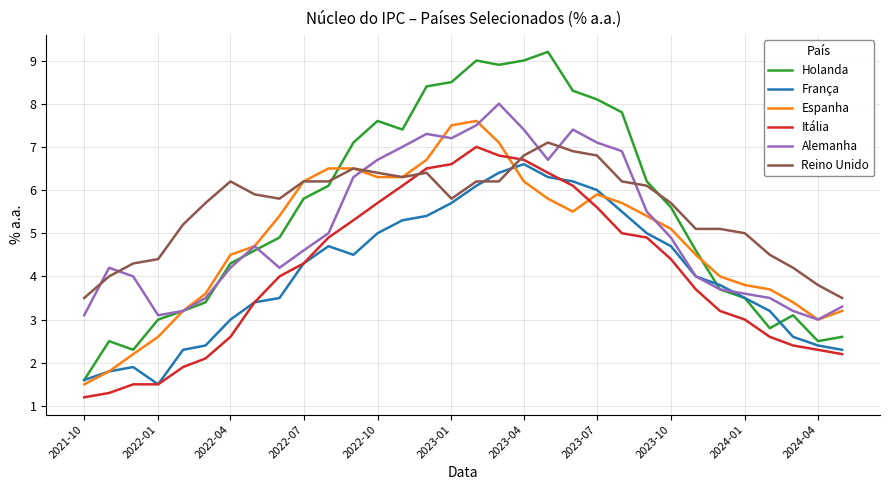

Reading left to right, transcribe all the data shown in this chart.

Holanda: 1.6	2.5	2.3	3.0	3.2	3.4	4.3	4.6	4.9	5.8	6.1	7.1	7.6	7.4	8.4	8.5	9.0	8.9	9.0	9.2	8.3	8.1	7.8	6.2	5.6	4.6	3.7	3.5	2.8	3.1	2.5	2.6
França: 1.6	1.8	1.9	1.5	2.3	2.4	3.0	3.4	3.5	4.3	4.7	4.5	5.0	5.3	5.4	5.7	6.1	6.4	6.6	6.3	6.2	6.0	5.5	5.0	4.7	4.0	3.8	3.5	3.2	2.6	2.4	2.3
Espanha: 1.5	1.8	2.2	2.6	3.2	3.6	4.5	4.7	5.4	6.2	6.5	6.5	6.3	6.3	6.7	7.5	7.6	7.1	6.2	5.8	5.5	5.9	5.7	5.4	5.1	4.5	4.0	3.8	3.7	3.4	3.0	3.2
Itália: 1.2	1.3	1.5	1.5	1.9	2.1	2.6	3.4	4.0	4.3	4.9	5.3	5.7	6.1	6.5	6.6	7.0	6.8	6.7	6.4	6.1	5.6	5.0	4.9	4.4	3.7	3.2	3.0	2.6	2.4	2.3	2.2
Alemanha: 3.1	4.2	4.0	3.1	3.2	3.5	4.2	4.7	4.2	4.6	5.0	6.3	6.7	7.0	7.3	7.2	7.5	8.0	7.4	6.7	7.4	7.1	6.9	5.5	4.9	4.0	3.7	3.6	3.5	3.2	3.0	3.3
Reino Unido: 3.5	4.0	4.3	4.4	5.2	5.7	6.2	5.9	5.8	6.2	6.2	6.5	6.4	6.3	6.4	5.8	6.2	6.2	6.8	7.1	6.9	6.8	6.2	6.1	5.7	5.1	5.1	5.0	4.5	4.2	3.8	3.5